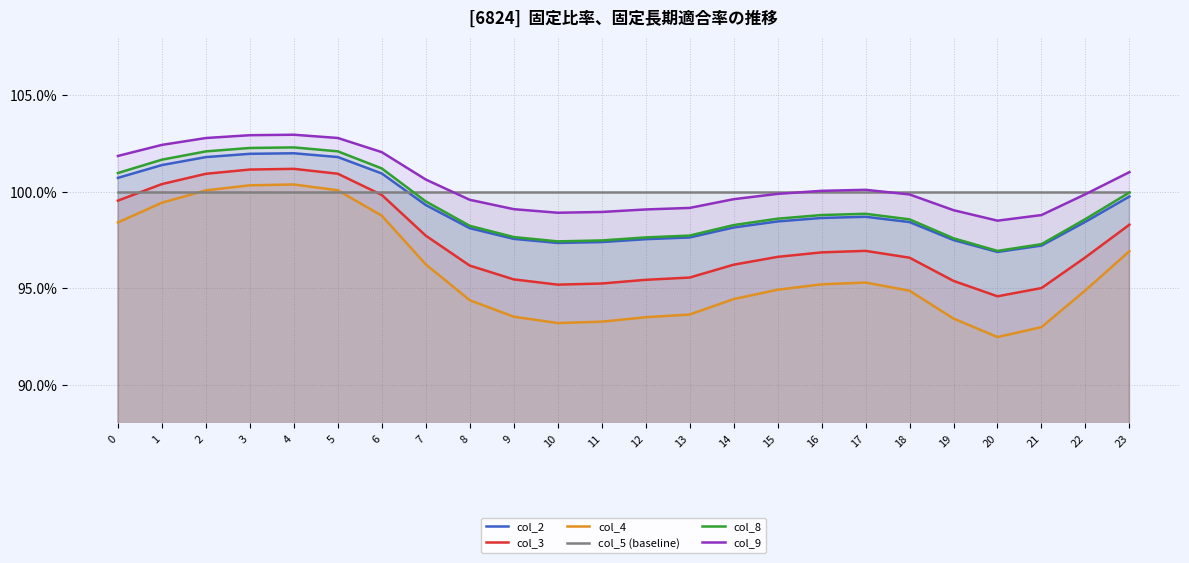

What is the sum of the col_9 values at 14 and 16?

2.0